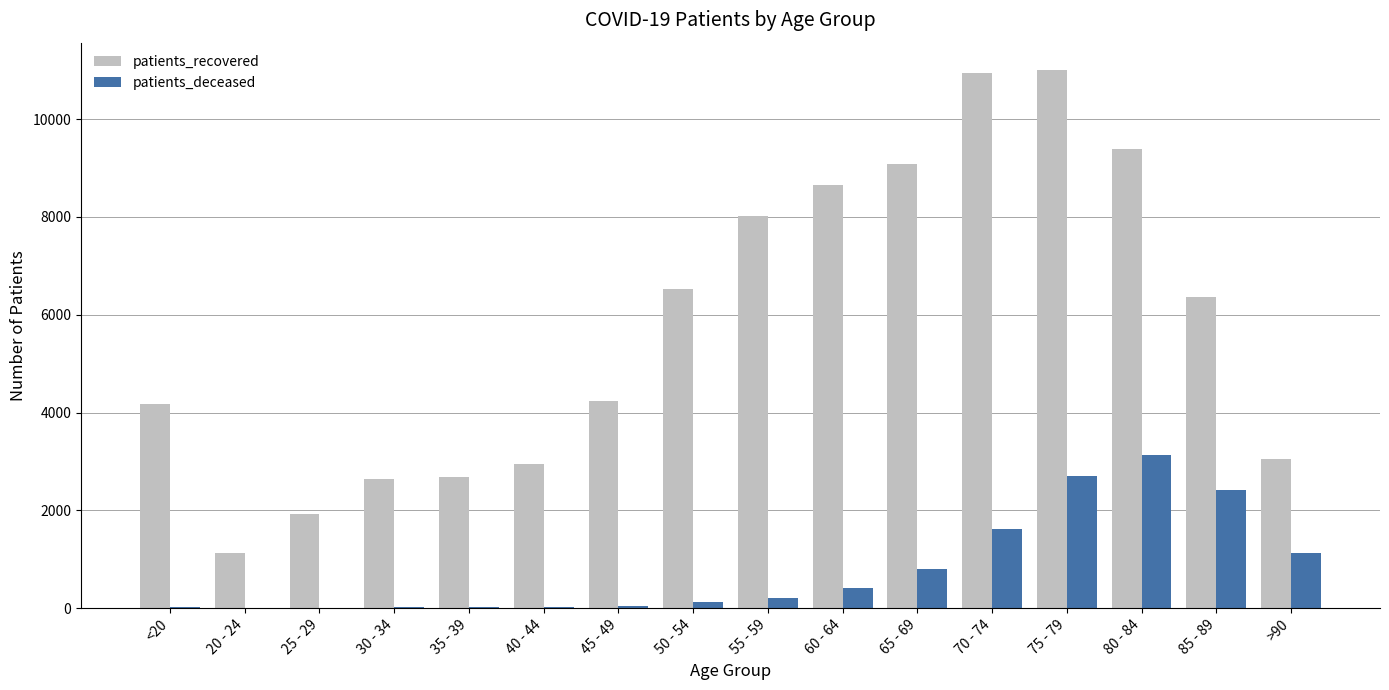

What is the maximum value for patients_recovered?

11015